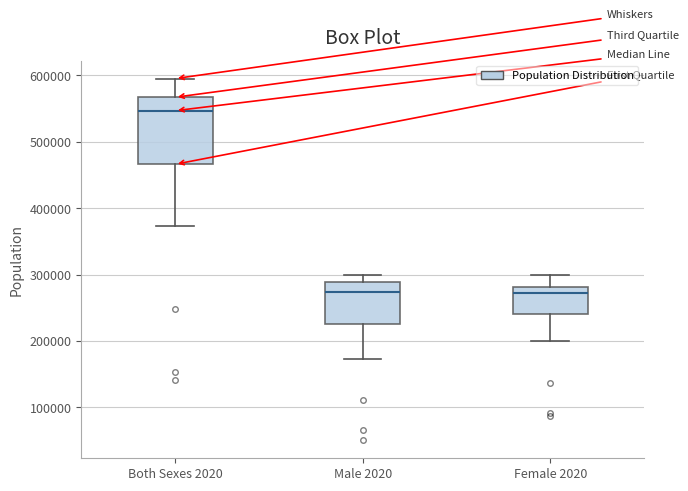

Which box is the tallest, from its lower edge to its upper edge?

Both Sexes 2020